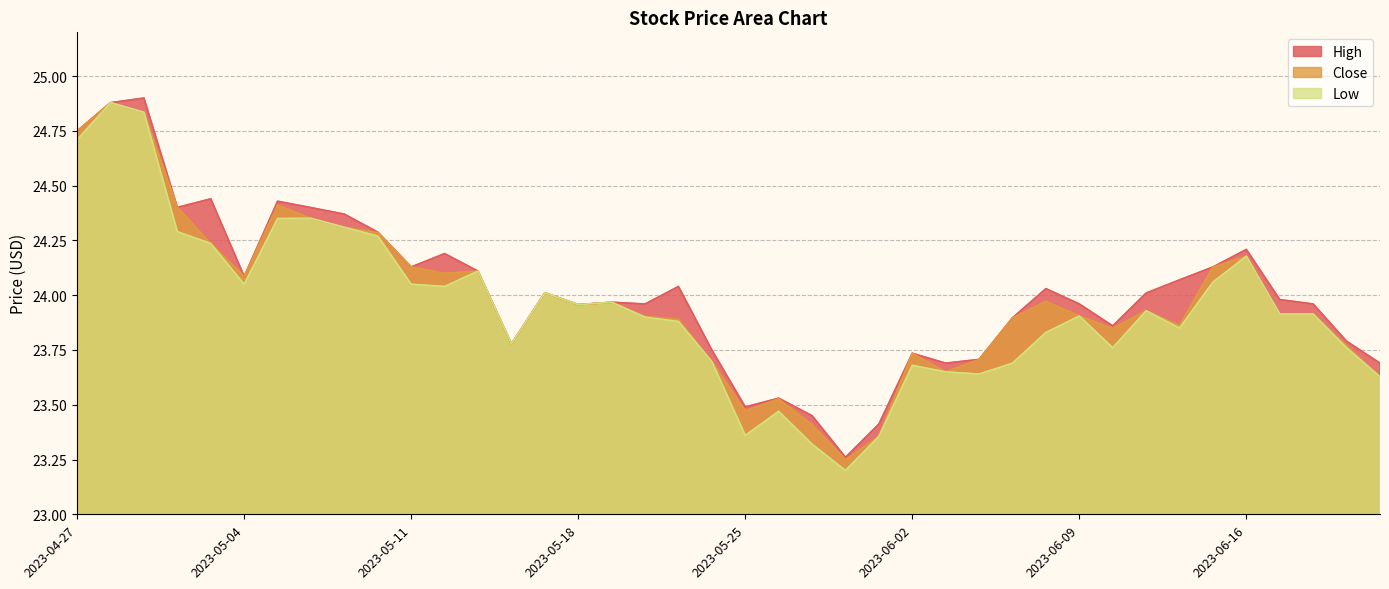

What is the highest value of the High series?

24.9